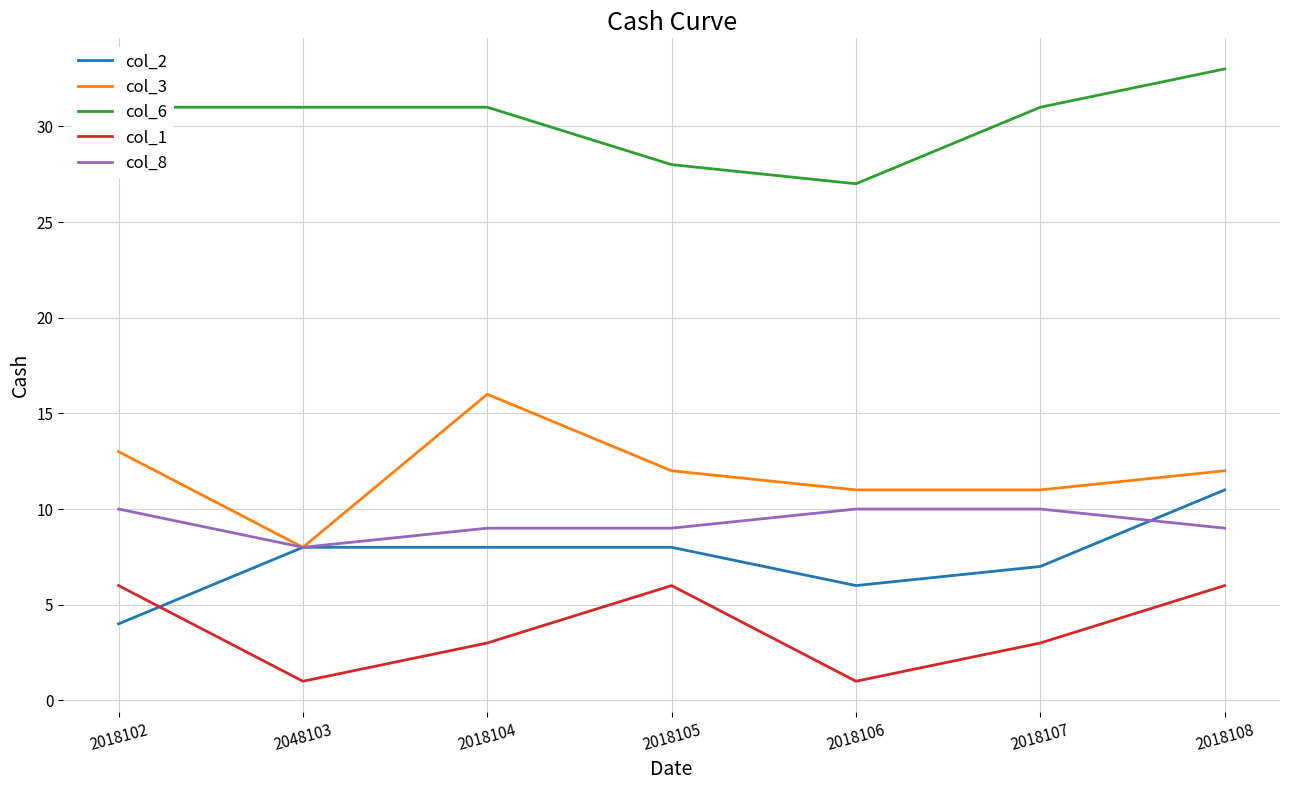

True or false: col_8 and col_6 cross at least once.

False